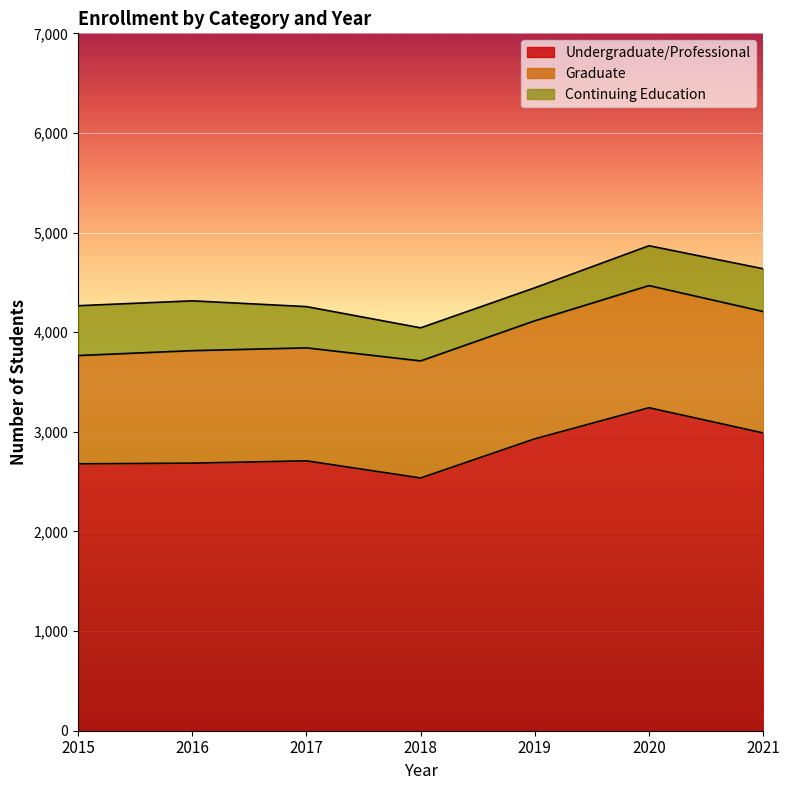

What is the greatest value displayed?

3242